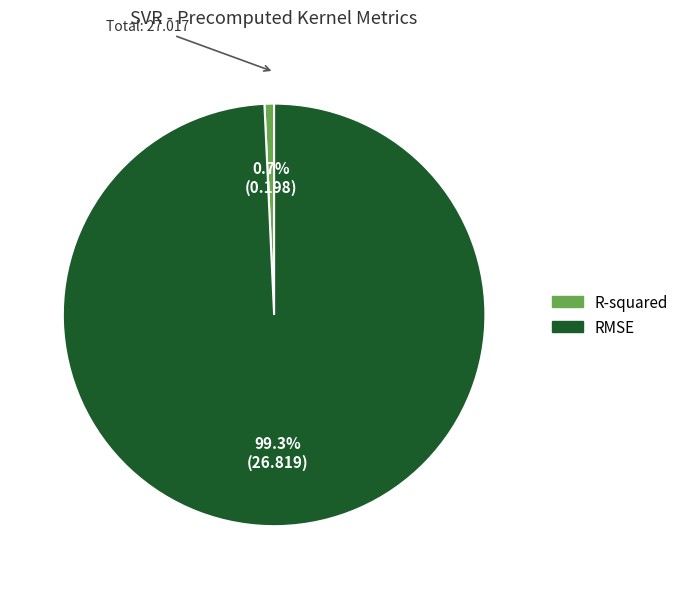

Between RMSE and R-squared, which is larger?

RMSE